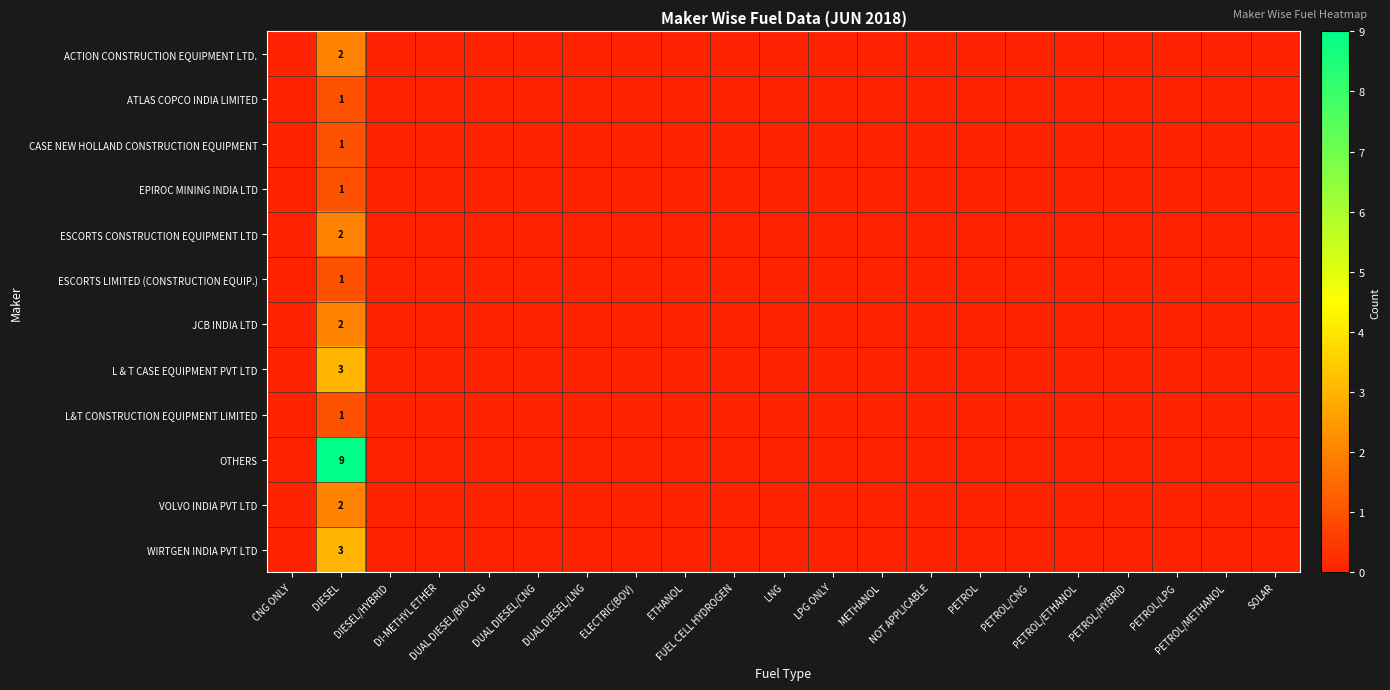

Where is CASE NEW HOLLAND CONSTRUCTION EQUIPMENT nearest to the value 0?

CNG ONLY